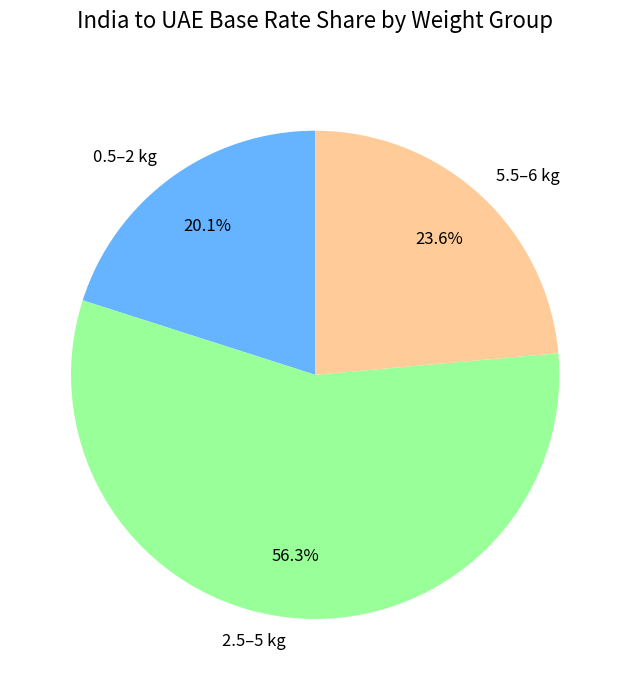

Does 2.5–5 kg account for over 50% of the chart?

Yes